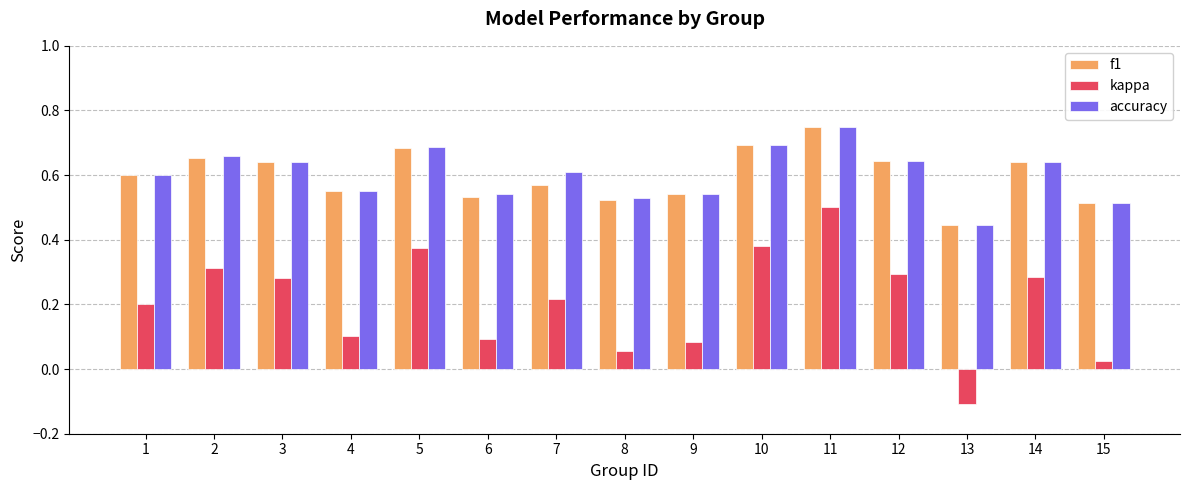

What are all the series names shown in the legend?

f1, kappa, accuracy